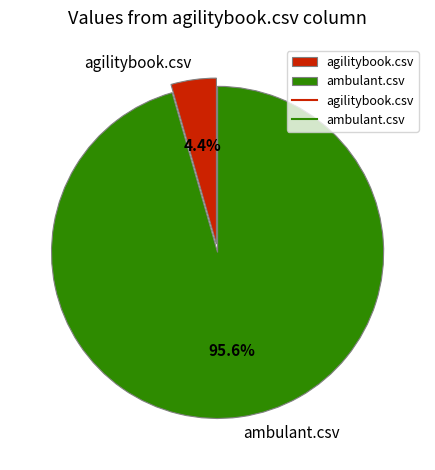

How many segments does this pie chart have?

2